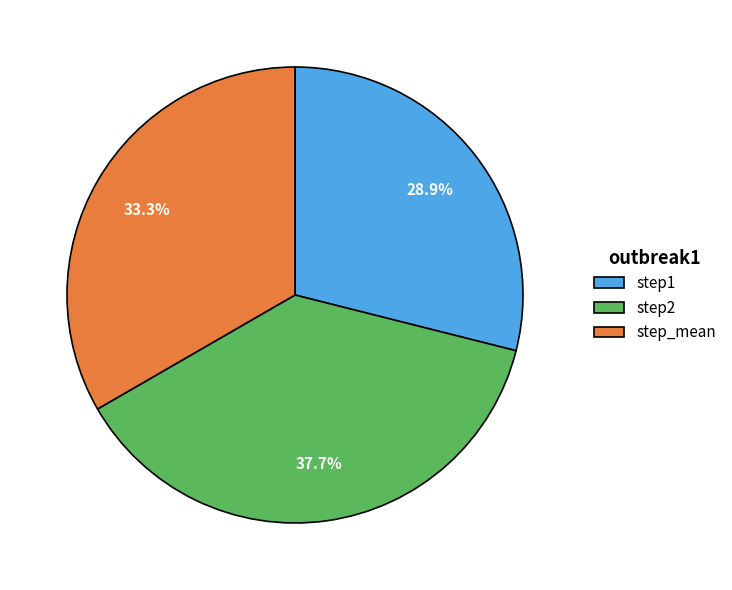

Between step_mean and step1, which is larger?

step_mean